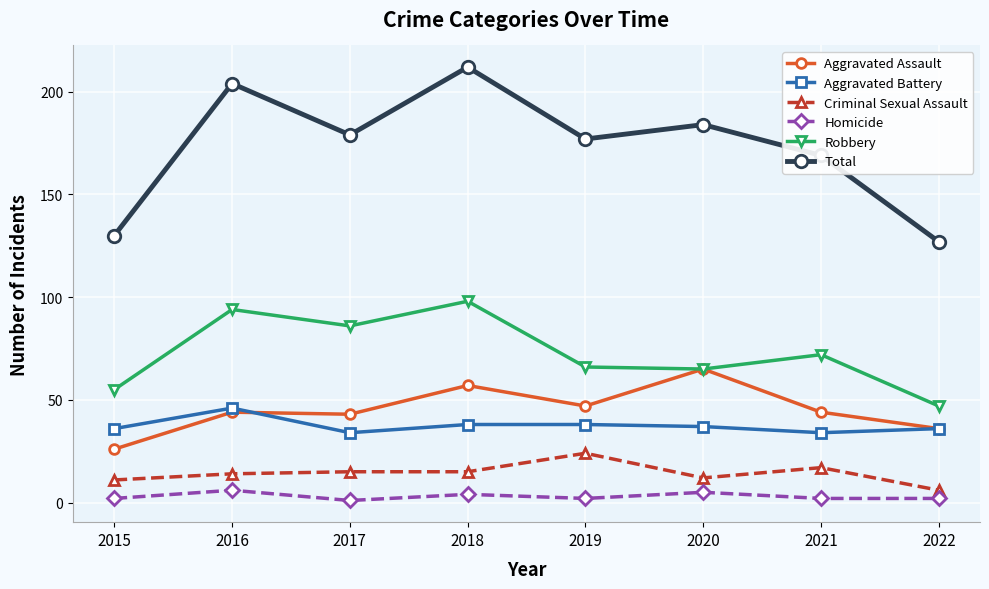

In Robbery, how many points are higher than both neighbors (excluding endpoints)?

3